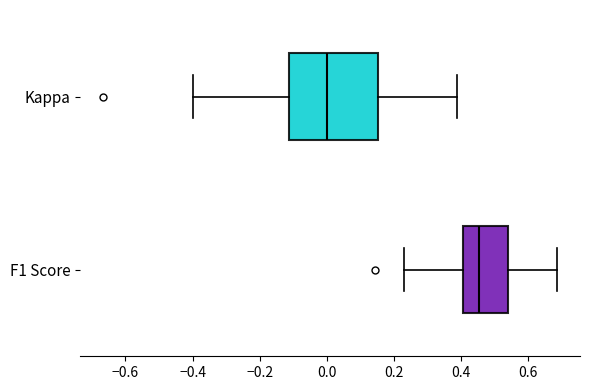

Where does the right whisker of the box for F1 Score end on the x-axis? The values are not printed on the chart, so give them approximately, as read against the axis.

0.68